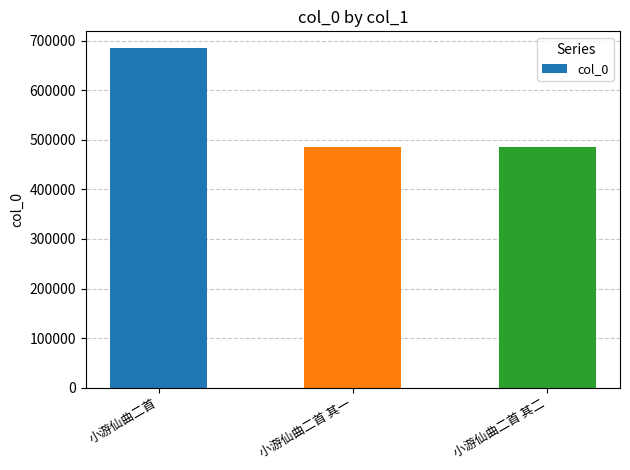

How many bars are there in total?

3